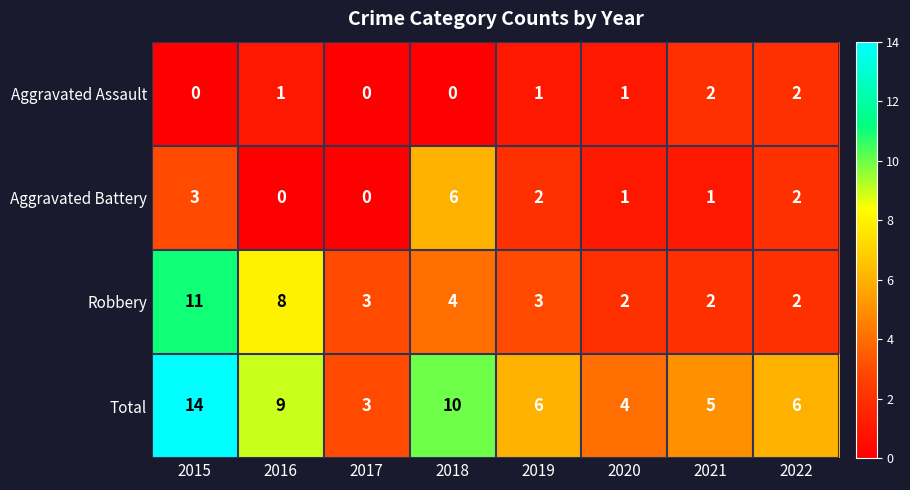

What is the difference between the highest and lowest values at 2018?

10